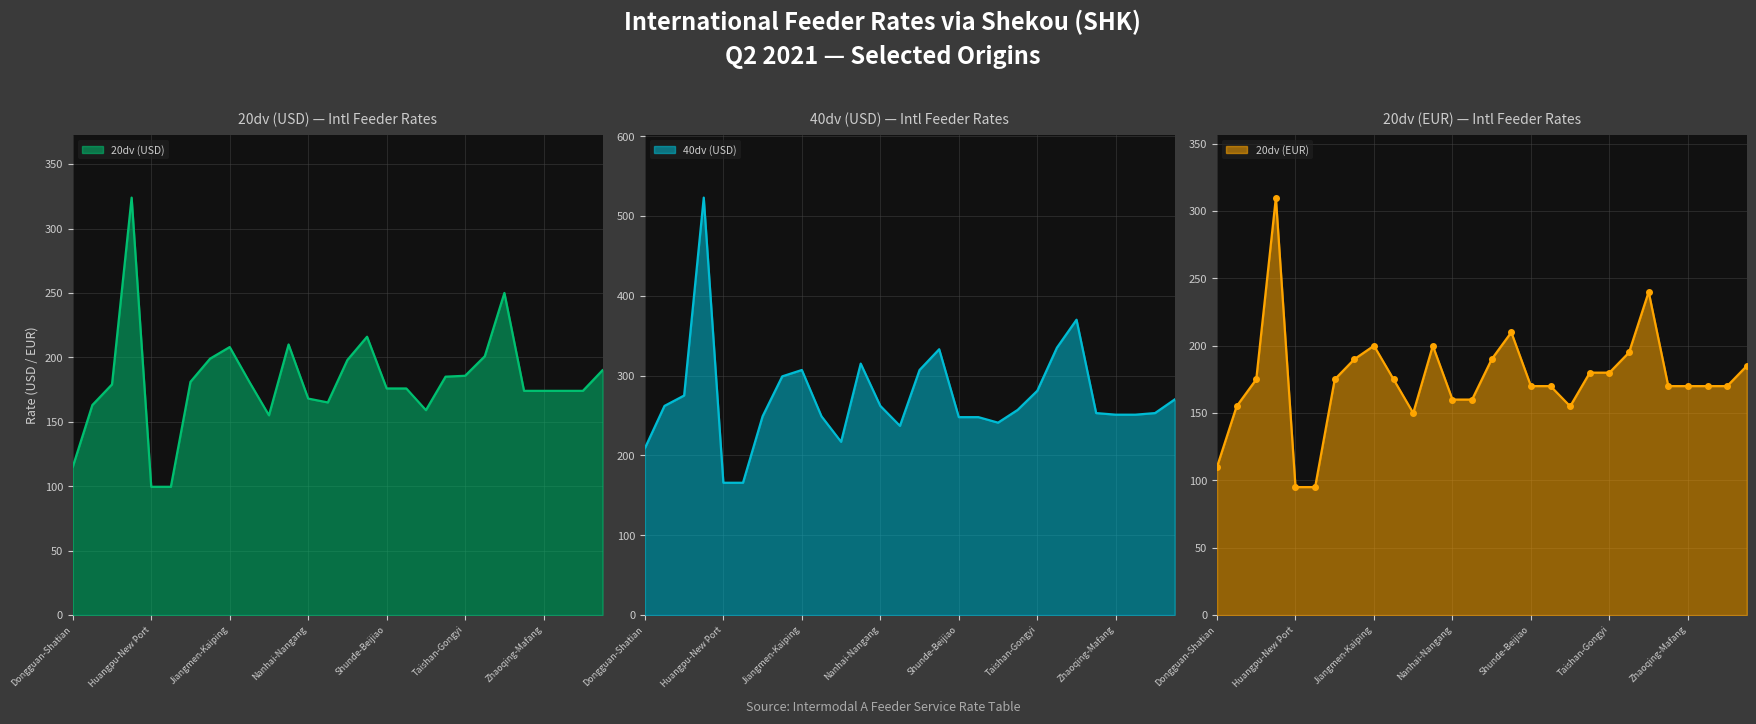

How many lines are shown in the chart?

3